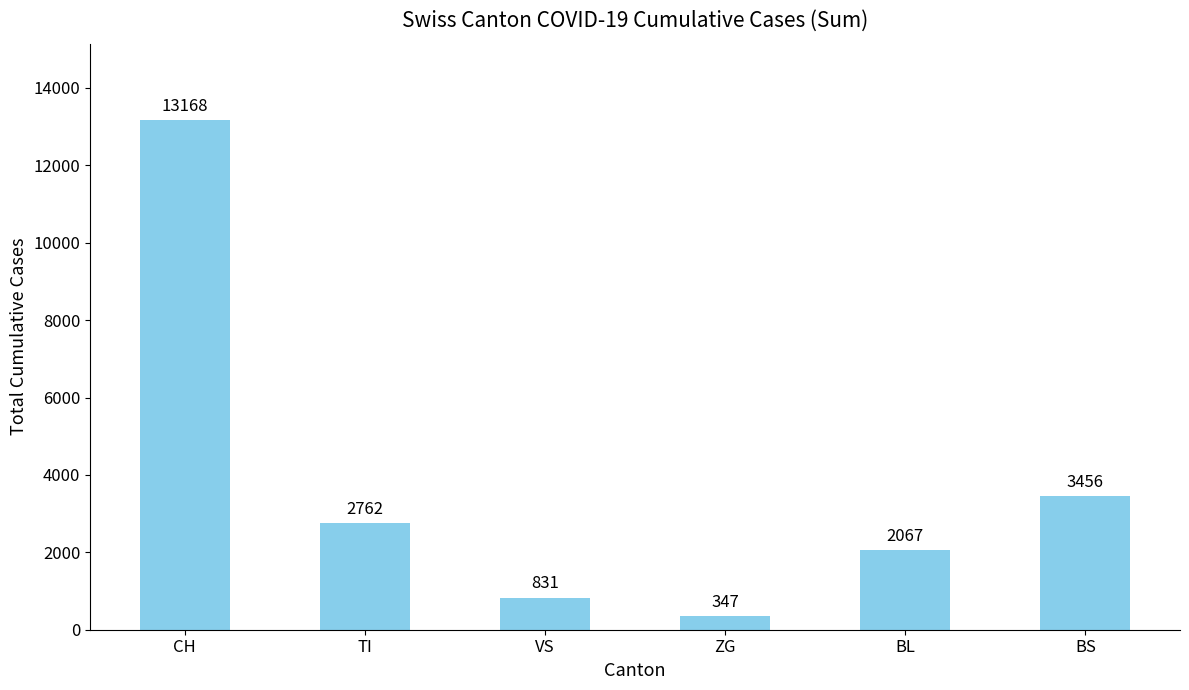

Are the bars horizontal?

No